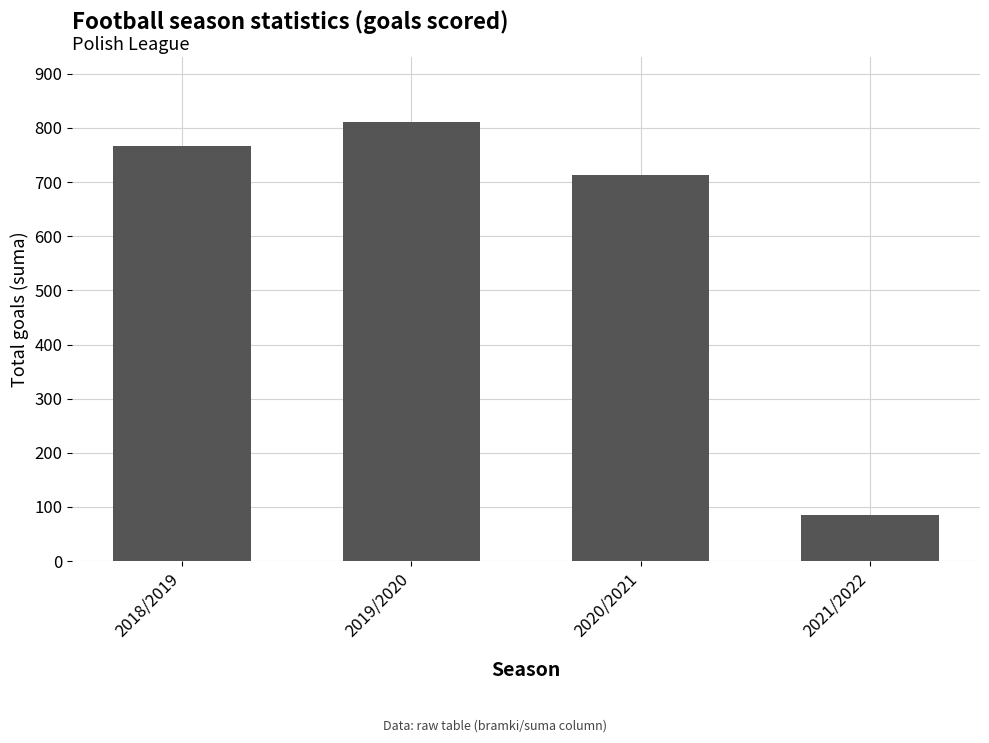

How many values are below 766?

2